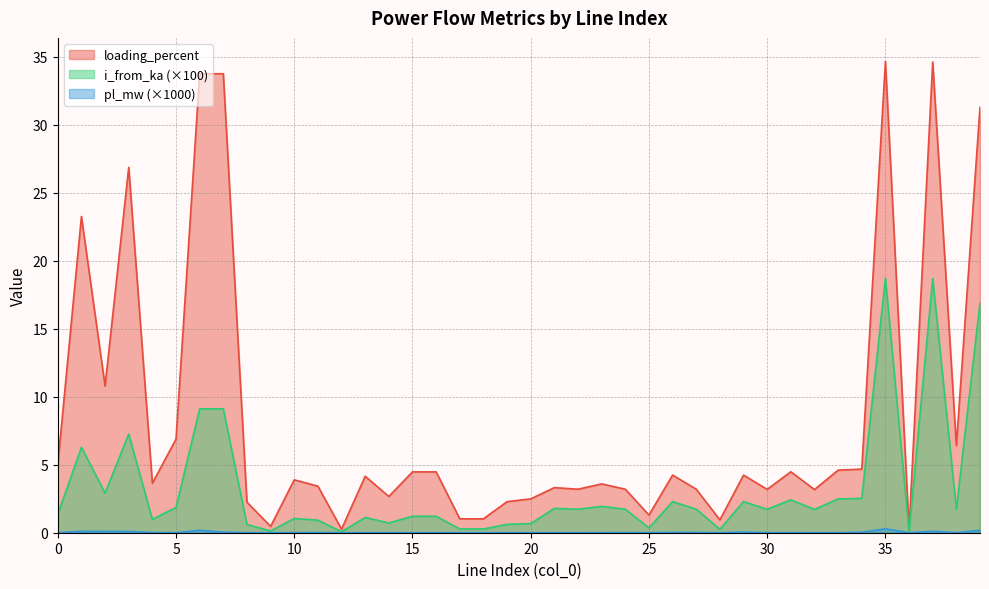

How many data points in loading_percent are above 3?

29